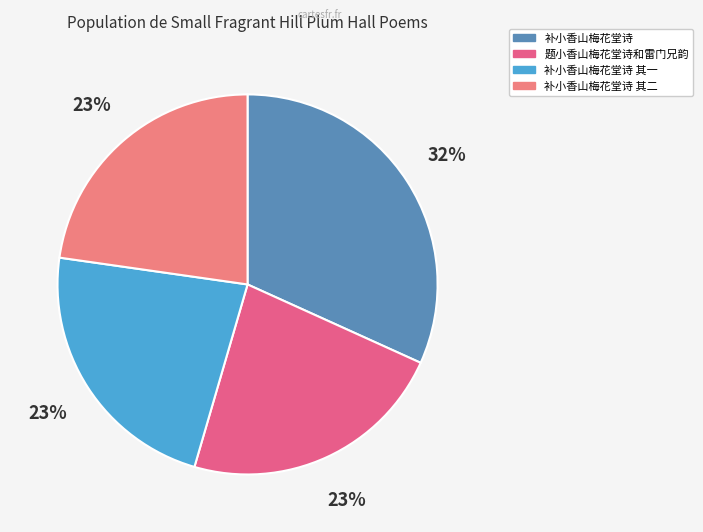

Does 题小香山梅花堂诗和雷门兄韵 account for over 50% of the chart?

No